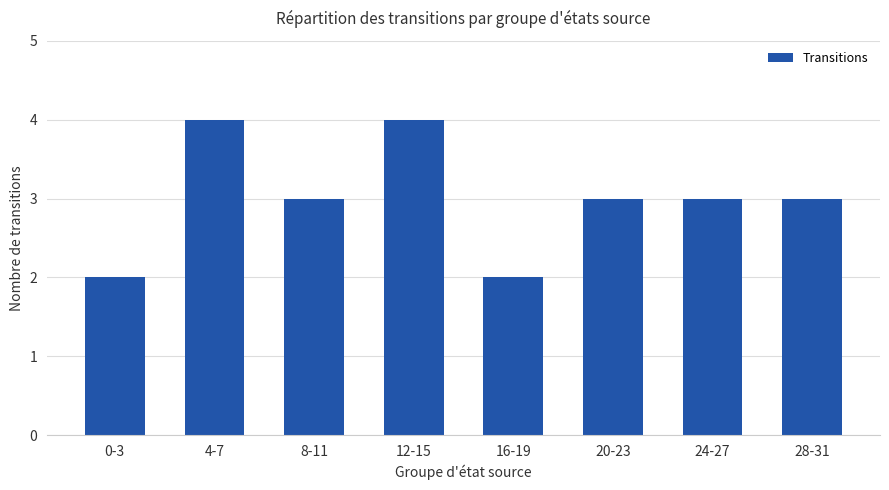

Between 28-31 and 16-19, which is larger?

28-31